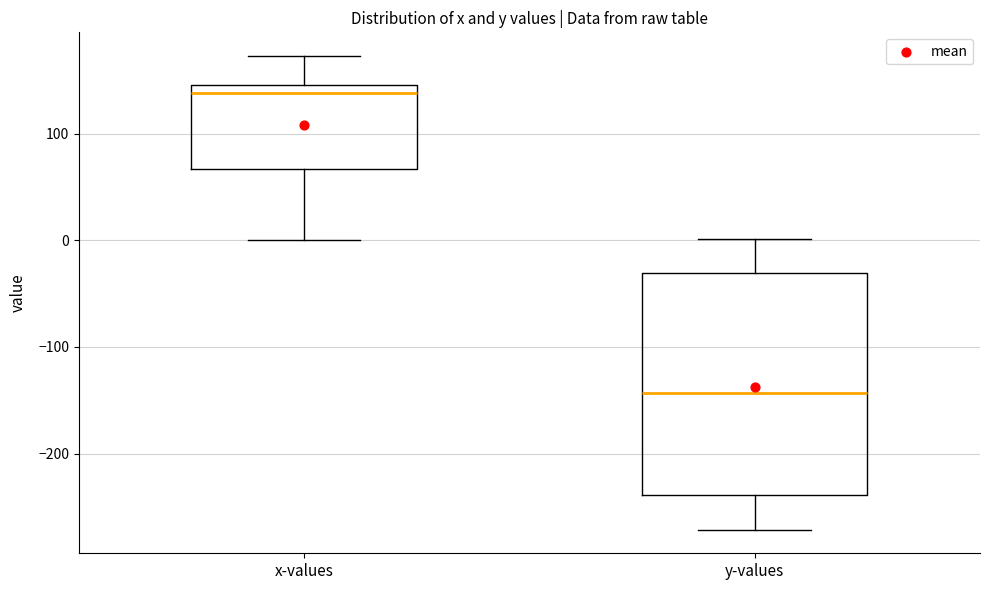

Which box has the highest median line?

x-values